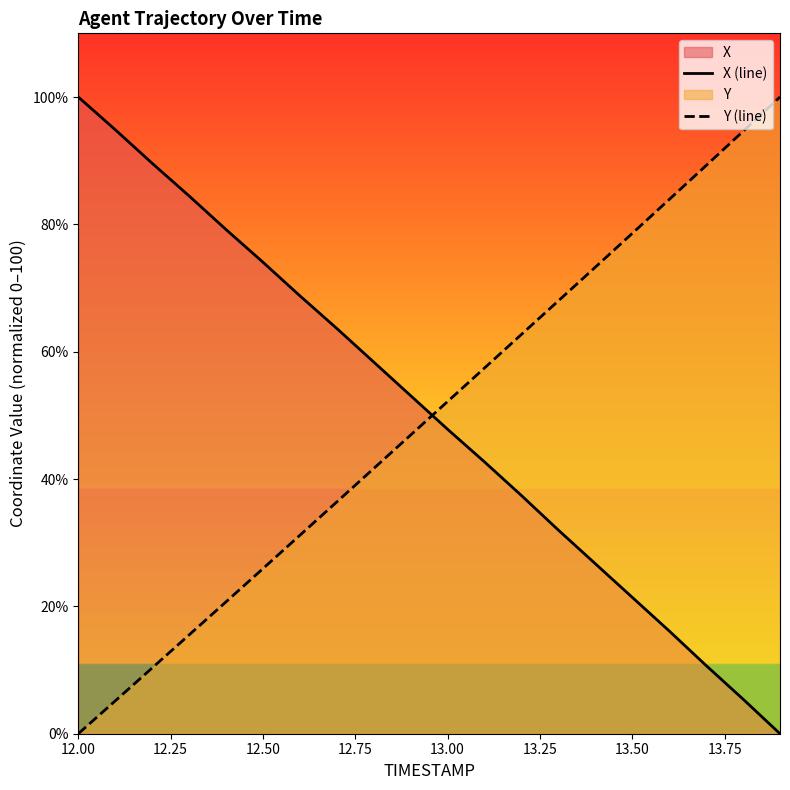

How many data points does each series have?

20